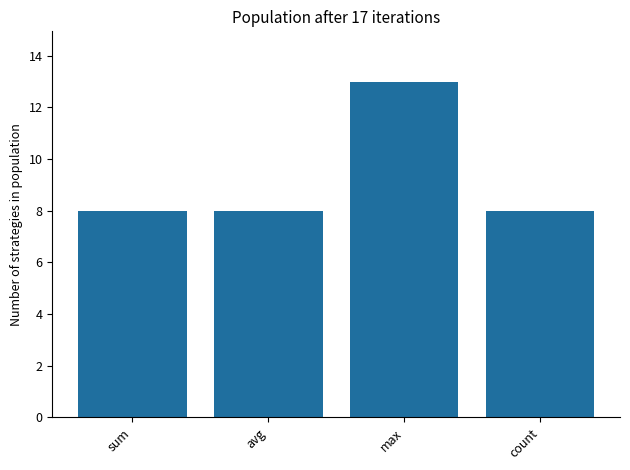

What position from the left is sum?

1